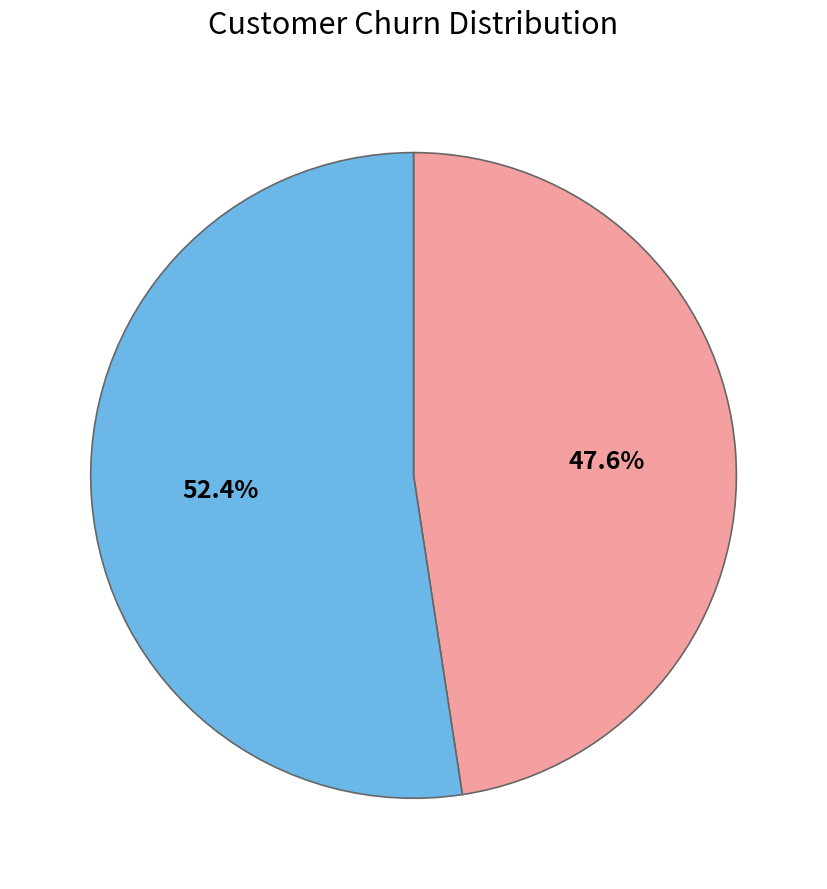

True or false: 0.2 accounts for 0% of the total.

True